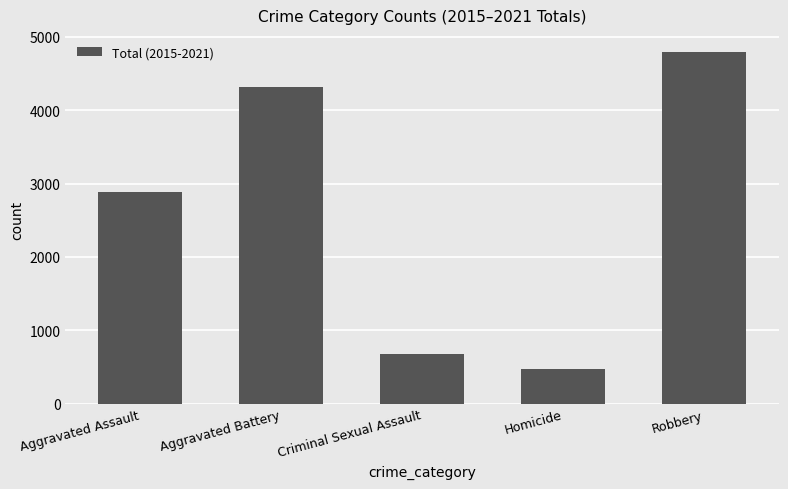

The value at Aggravated Battery is 6170. True or false?

False